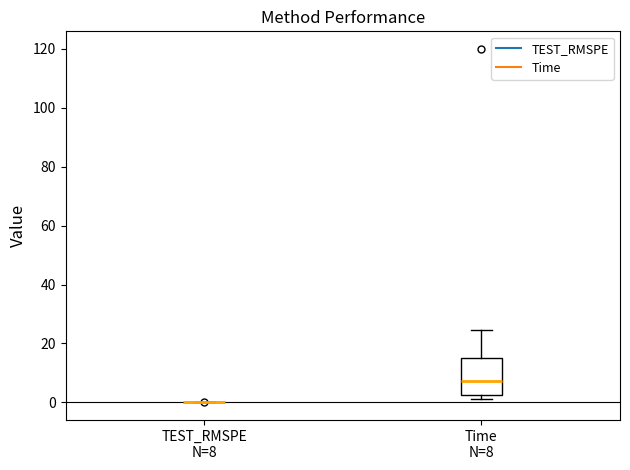

Which box is the tallest, from its lower edge to its upper edge?

Time N=8